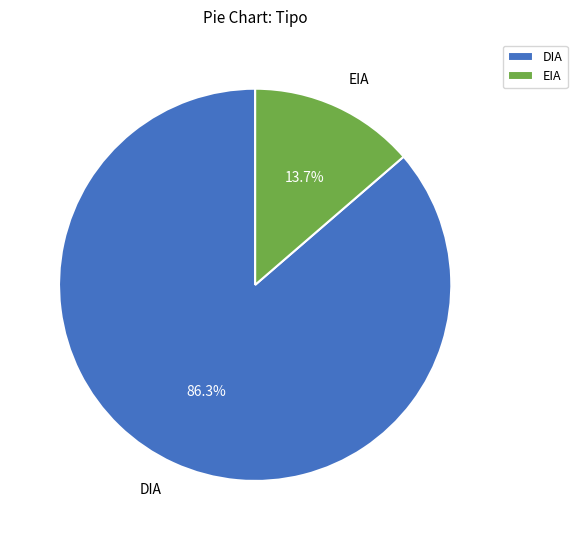

To the nearest percent, what is the average slice percentage?

50%